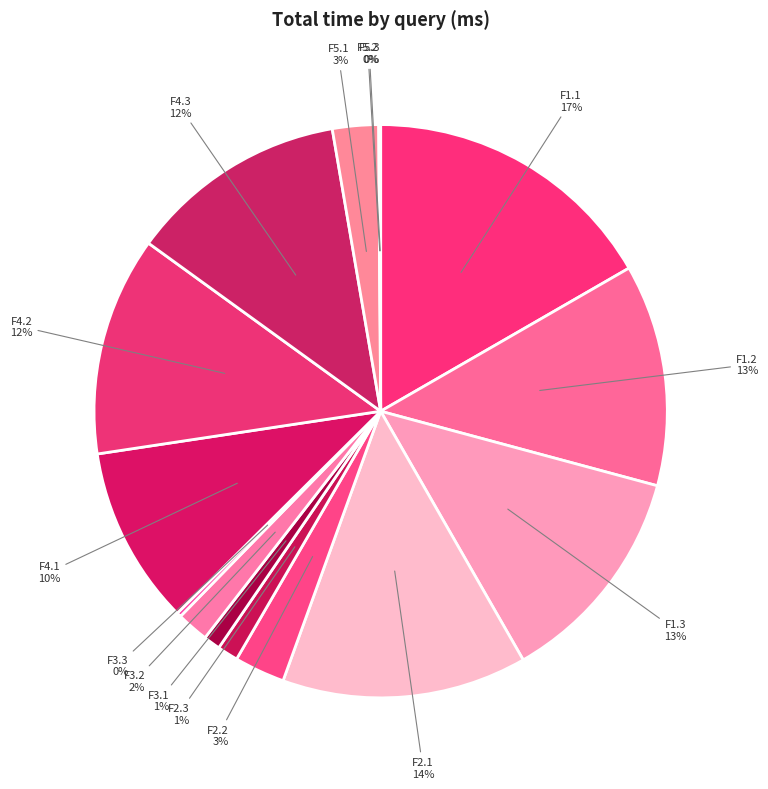

To the nearest percent, what is the difference between the F5.1 and F4.1 slice percentages?

7%